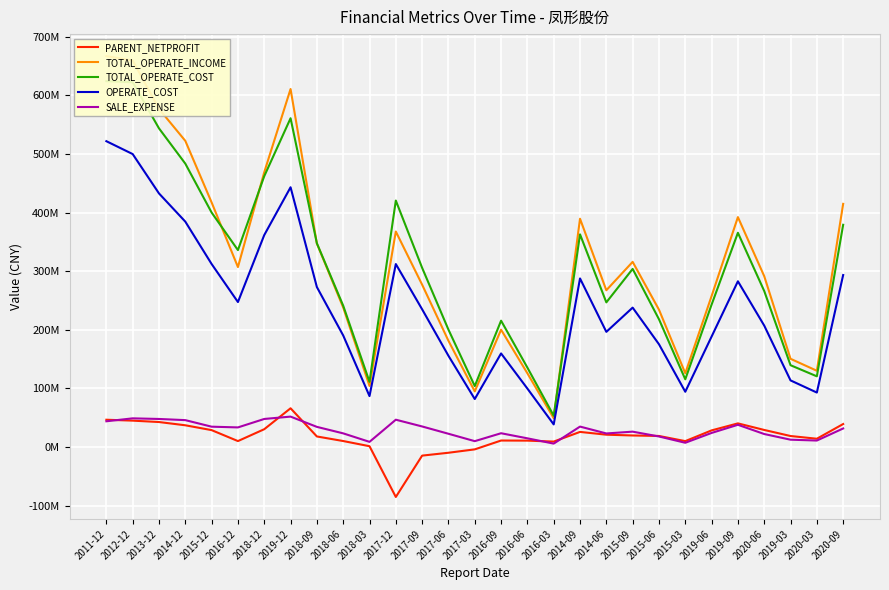

True or false: TOTAL_OPERATE_COST and PARENT_NETPROFIT cross at least once.

False